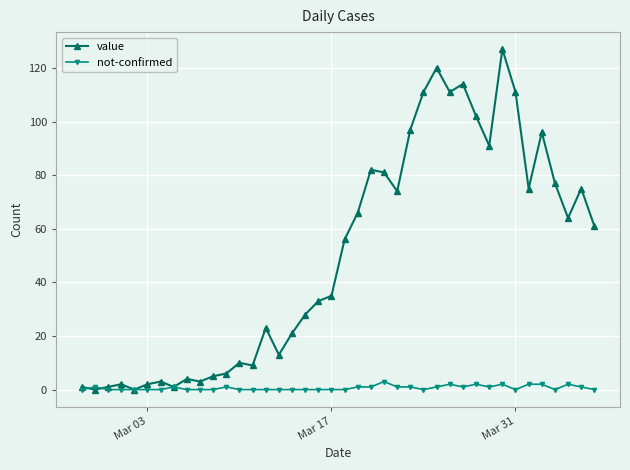

Which series has the largest range (max minus min)?

value